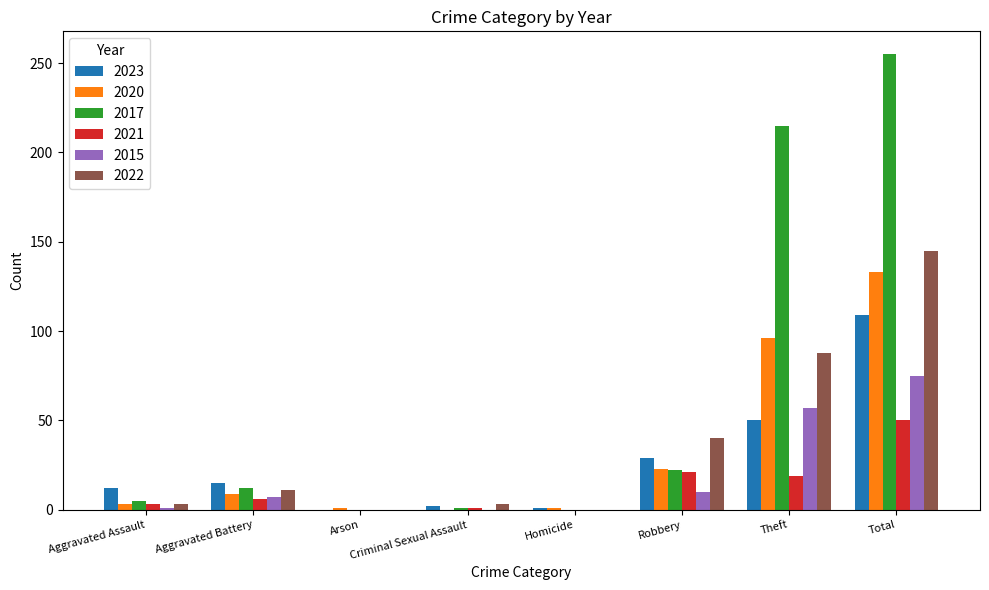

Which series changed the most between Aggravated Battery and Robbery?

2022